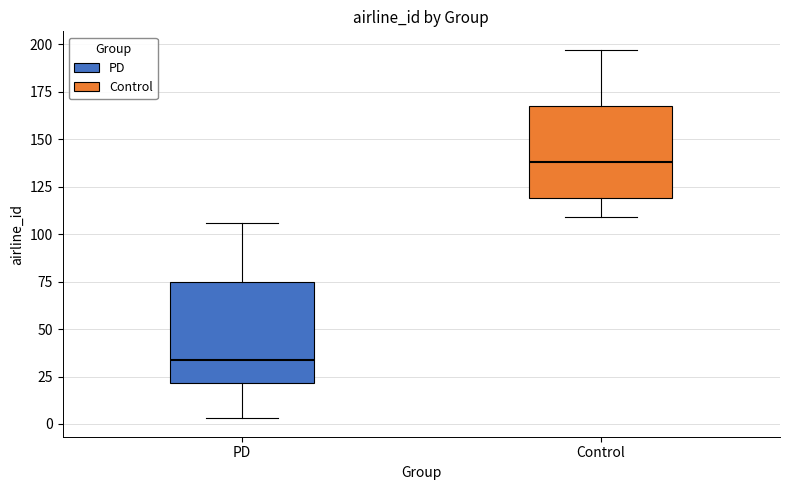

Reading left to right, read every box against the y-axis: the position of its median line, the range the box covers, and the ends of its whiskers. The values are not printed on the chart, so give them approximately, as read against the axis.

PD: median 35, box 20 to 75, whiskers 5 to 105
Control: median 140, box 120 to 165, whiskers 110 to 195